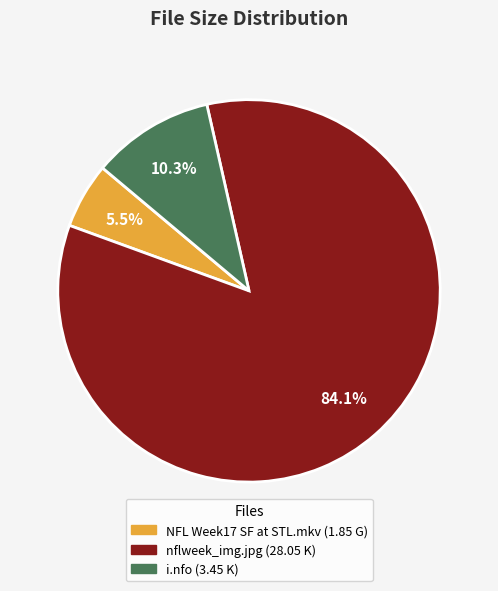

Is there a majority slice in this chart?

Yes